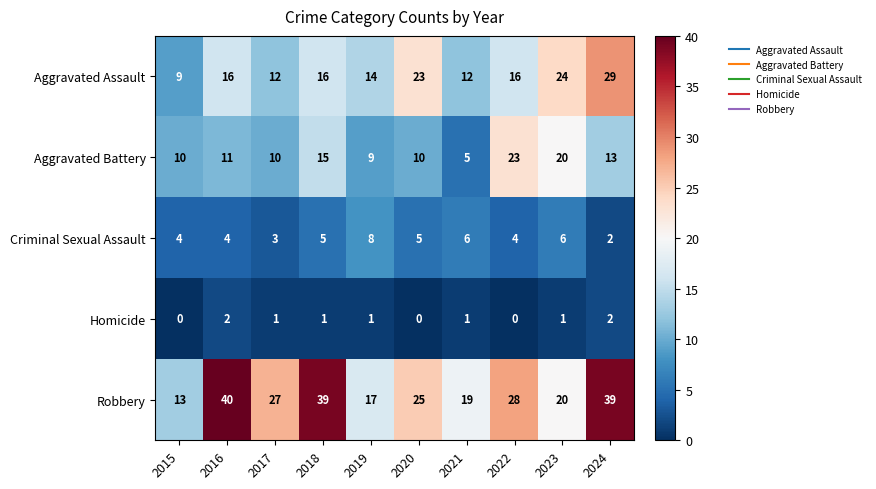

What is the greatest value displayed?

40